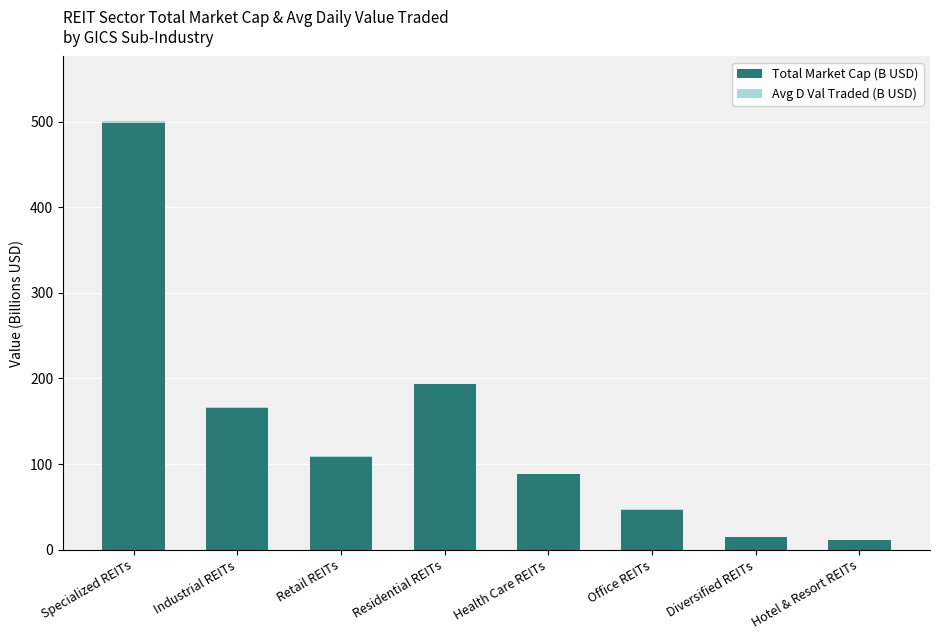

At which category is the sum across all series the highest?

Specialized REITs